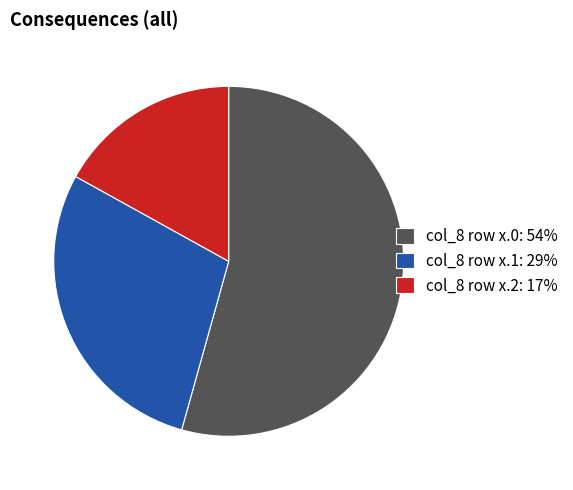

How many slices are in this pie chart?

3